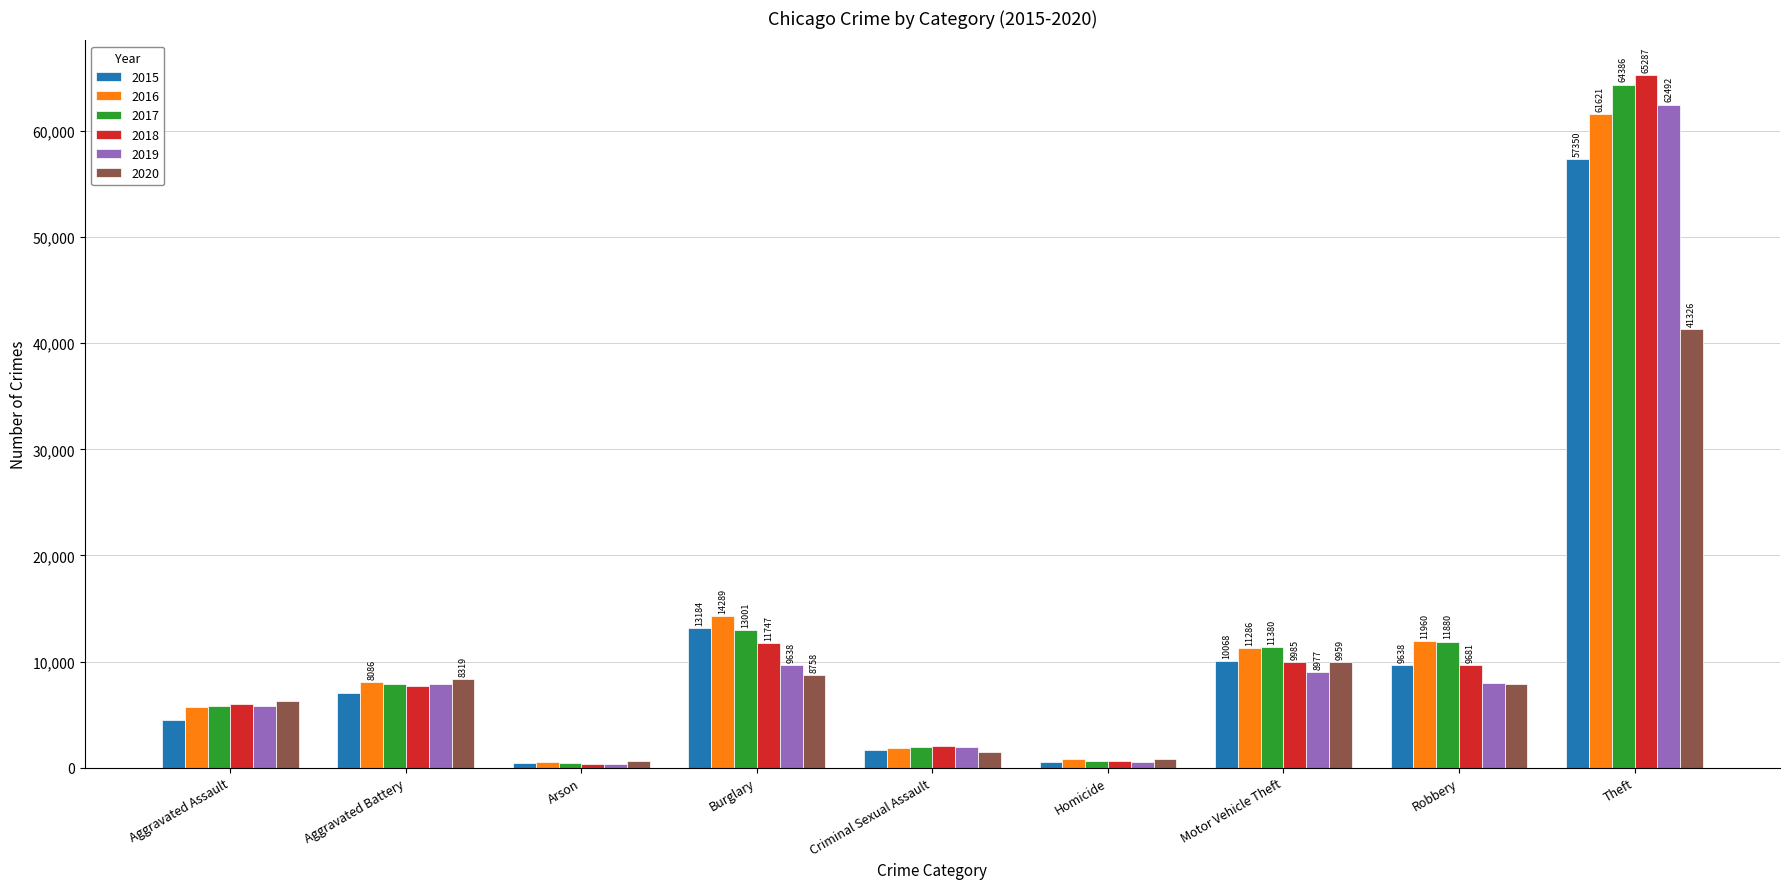

Which label corresponds to the largest value in the chart?

Theft